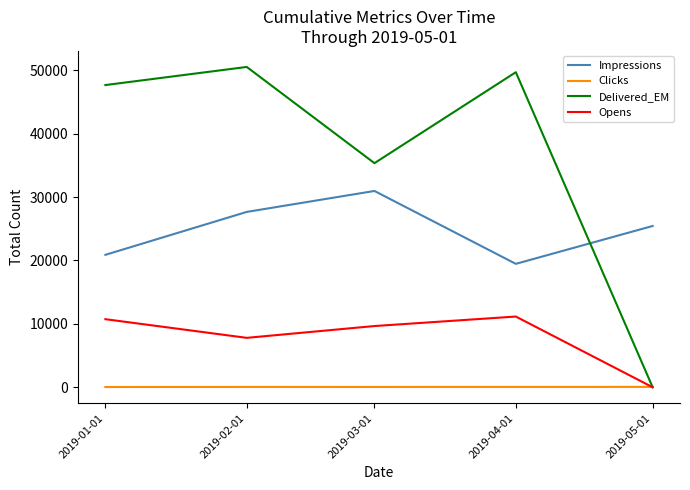

What is the difference between the Opens values at 2019-01-01 and 2019-04-01?

418